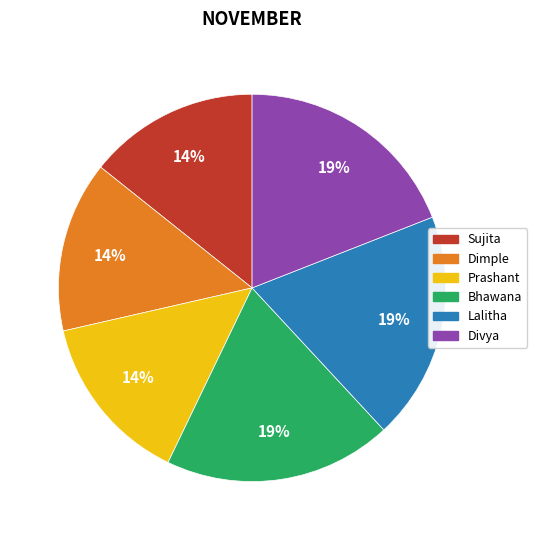

Does Prashant account for over 50% of the chart?

No